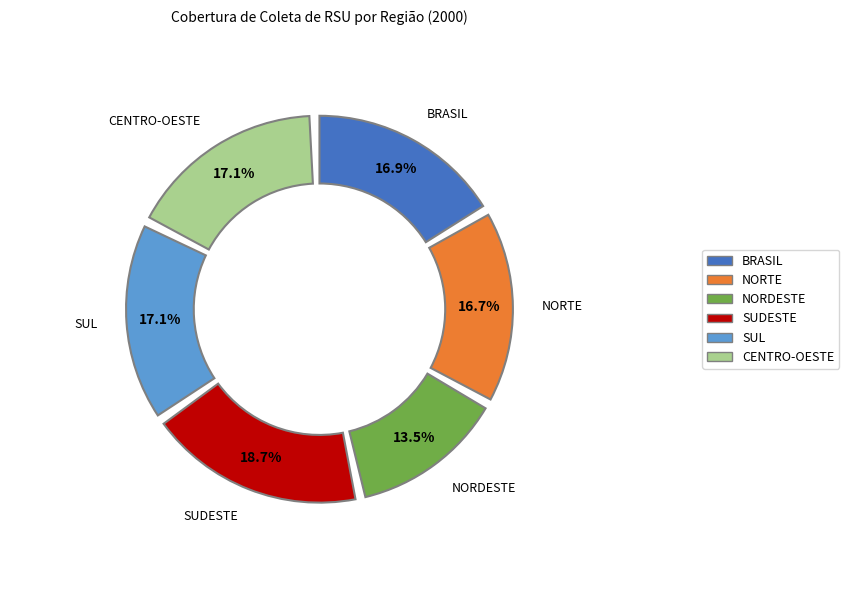

How many slices are in this pie chart?

6